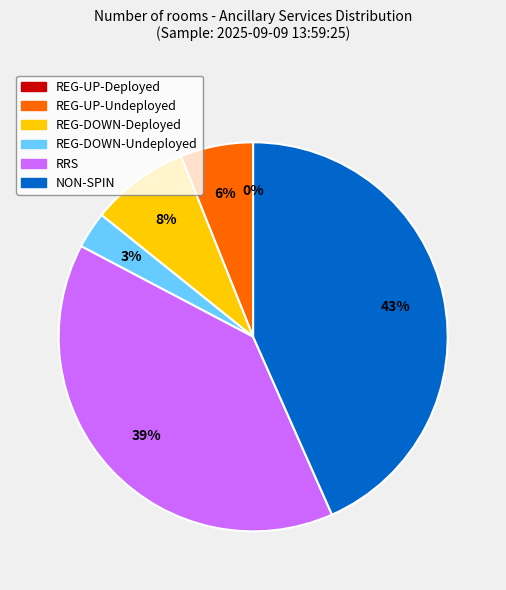

Rank the categories by value from lowest to highest.

REG-UP-Deployed, REG-DOWN-Undeployed, REG-UP-Undeployed, REG-DOWN-Deployed, RRS, NON-SPIN